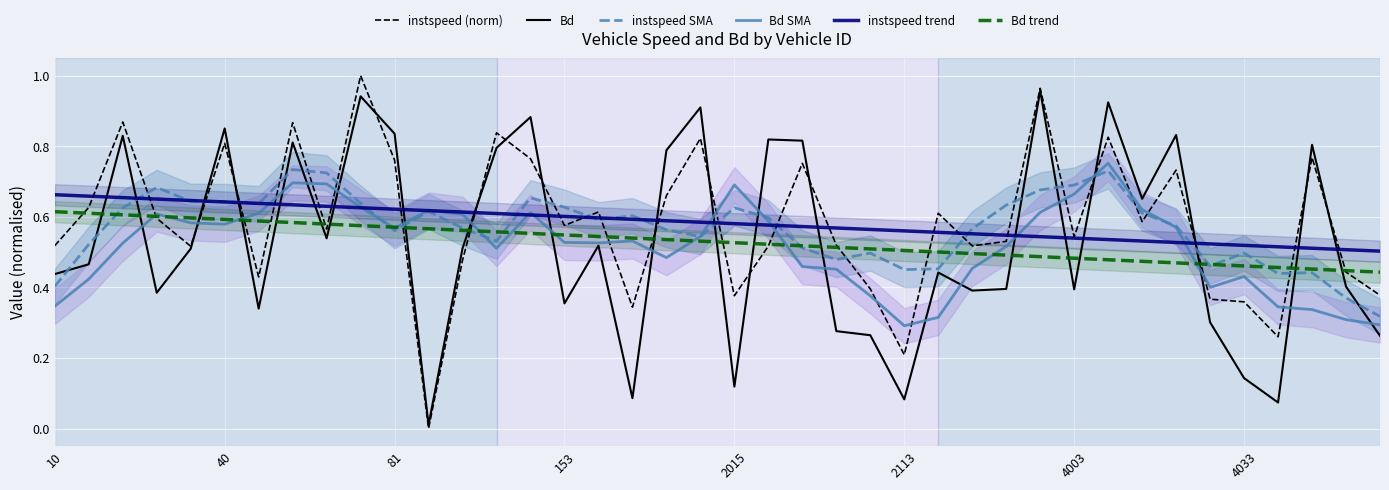

True or false: instspeed trend and Bd trend intersect in this chart.

False